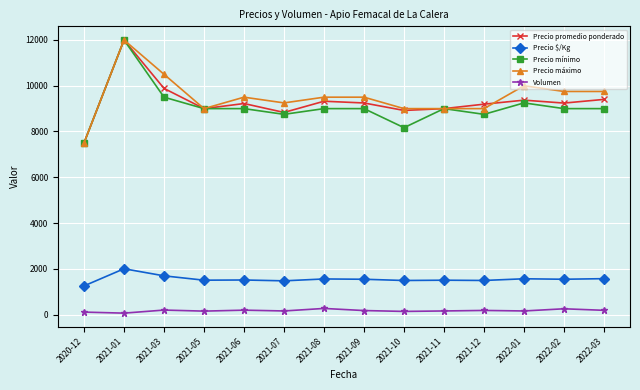

Count the number of data series in this chart.

5